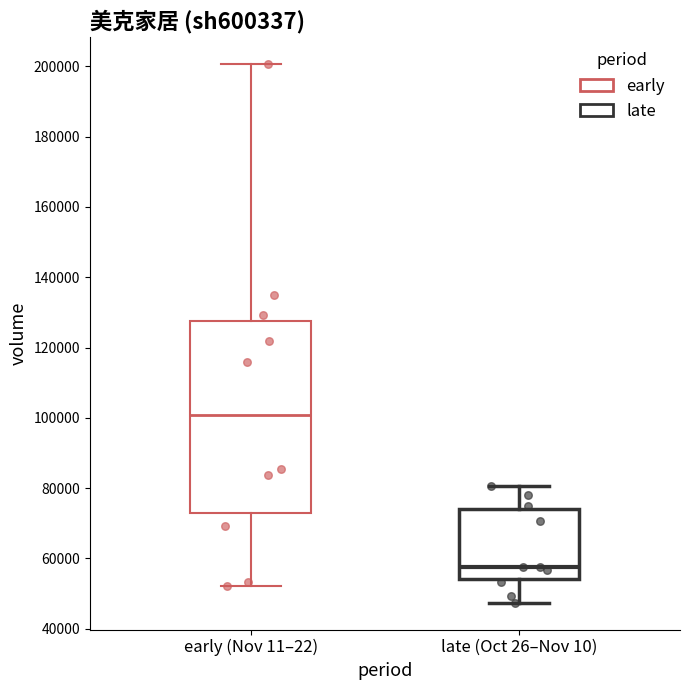

Where does the upper whisker of the box for early (Nov 11–22) end on the y-axis? The values are not printed on the chart, so give them approximately, as read against the axis.

200000